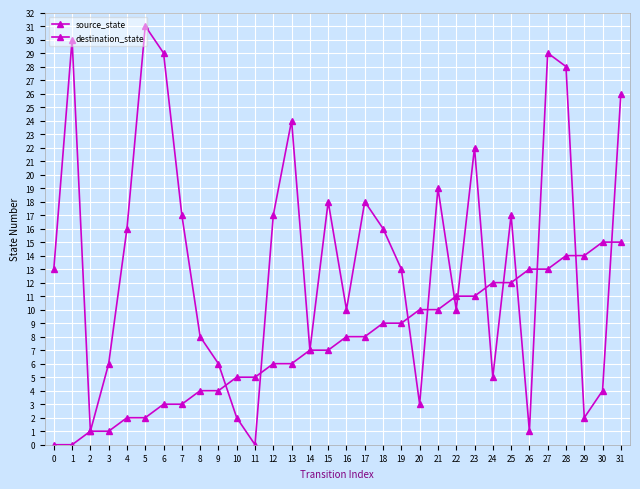

How many values in the source_state series are below 8?

16